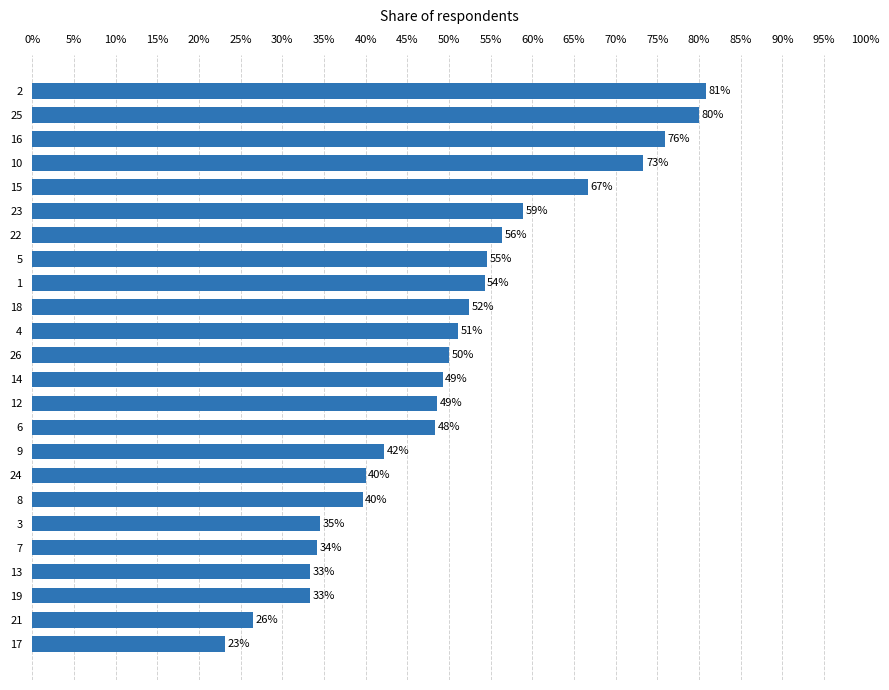

What is the minimum value shown in the chart?

0.2